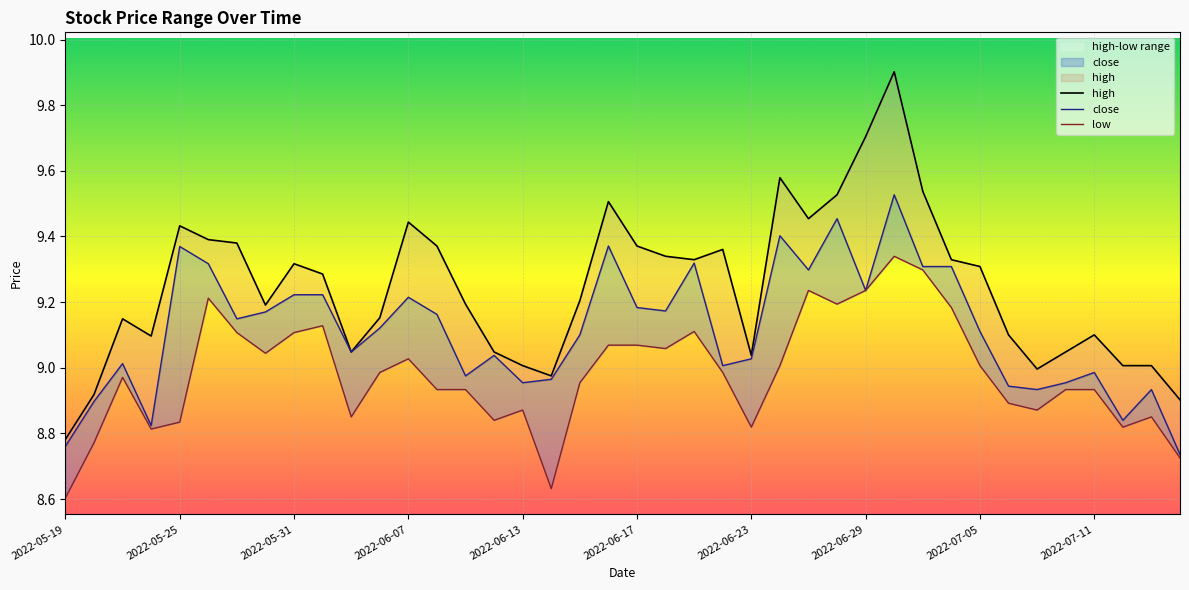

True or false: low has more than 1 interior local peaks.

True